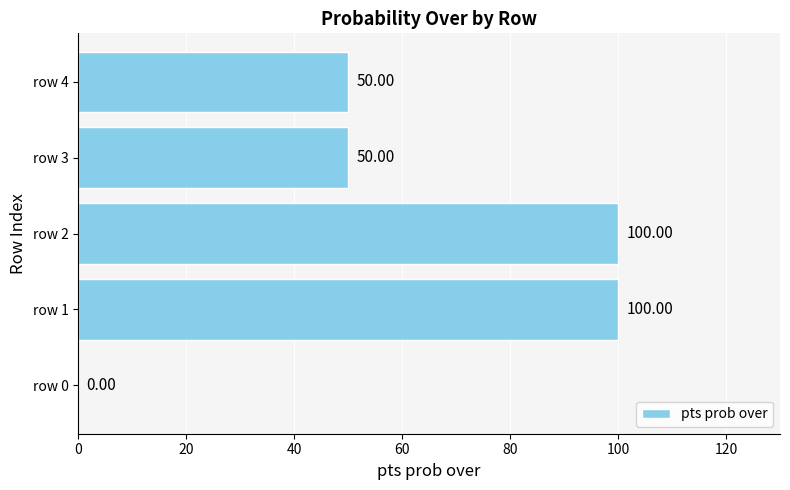

Approximately how many times larger is the value at row 3 compared to row 4?

1.0